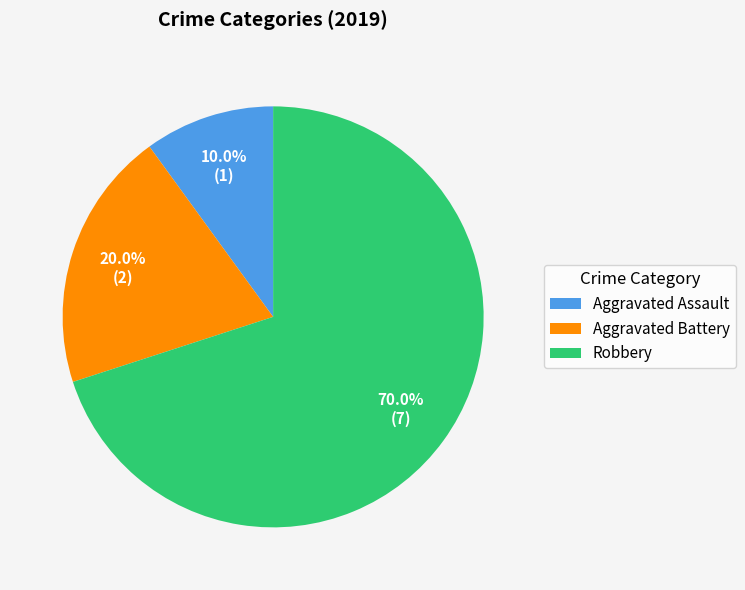

Which slice is the smallest?

Aggravated Assault